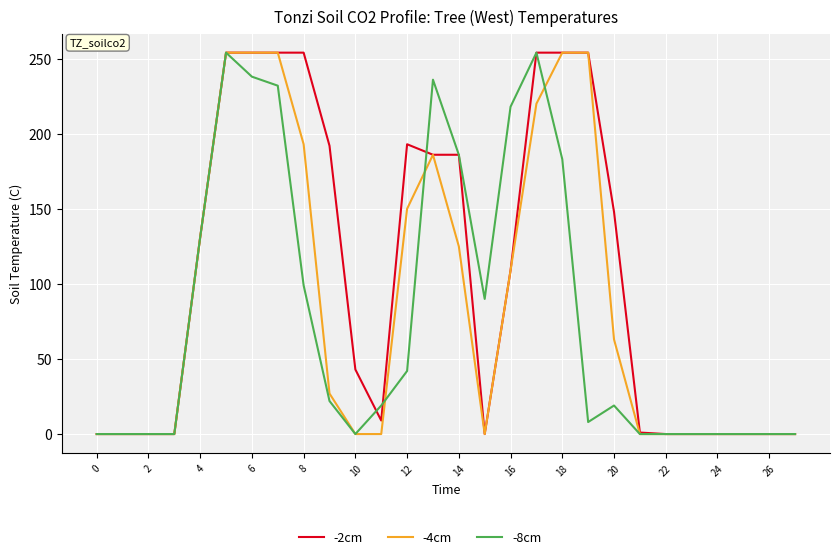

Which series has the largest total across all categories?

-2cm